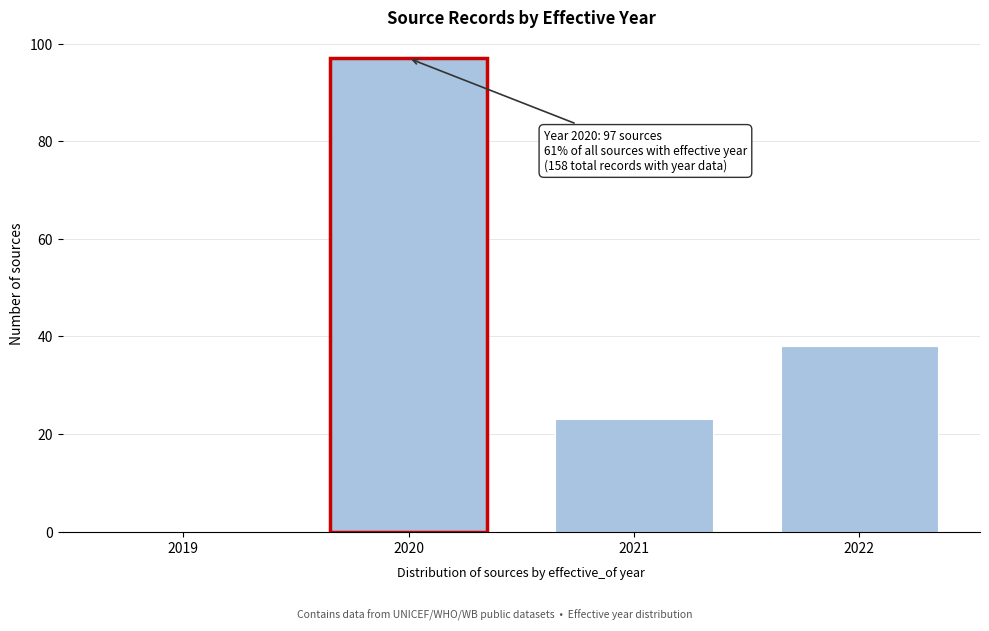

Reading left to right, transcribe all the data shown in this chart.

2019=0	2020=97	2021=23	2022=38